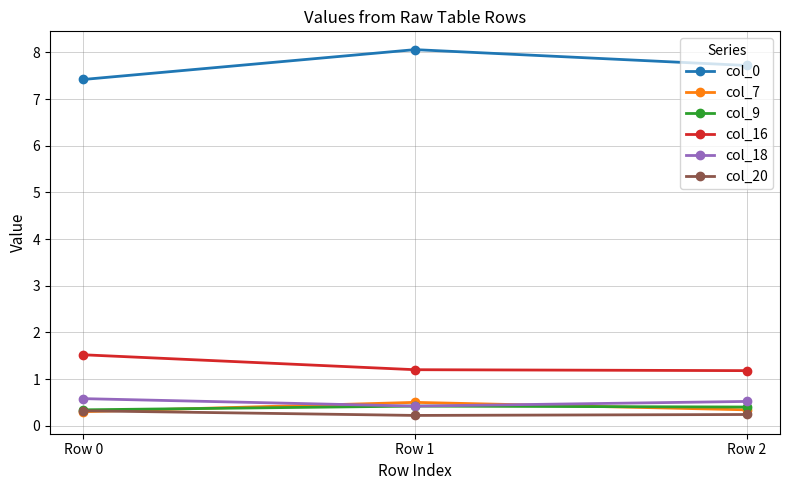

What is the approximate value of col_16 at Row 0?

1.5